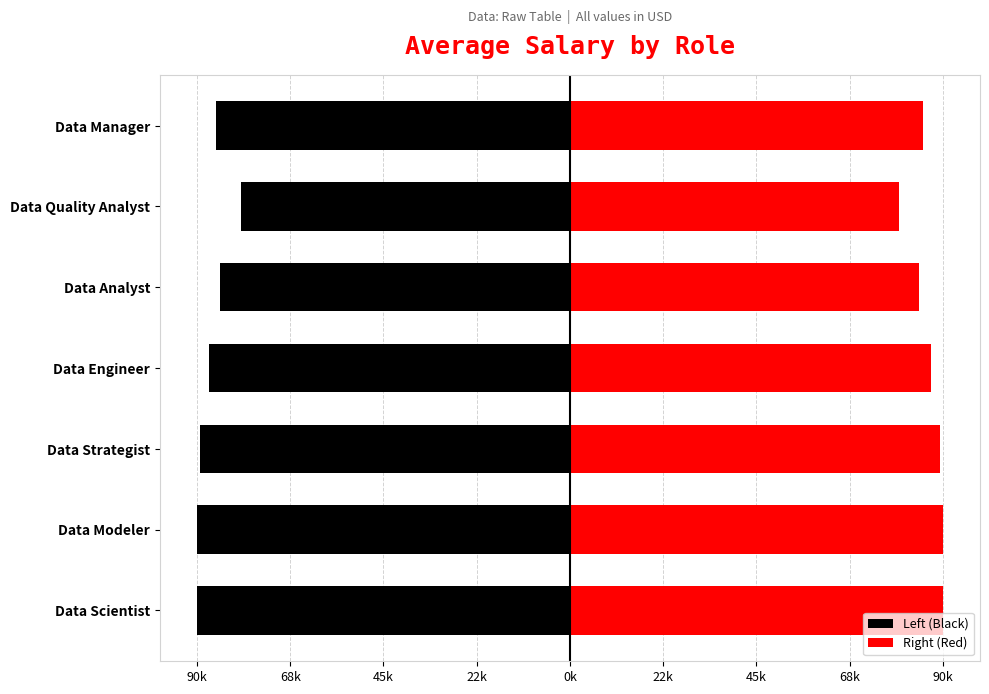

What are all the series names shown in the legend?

Left (Black), Right (Red)